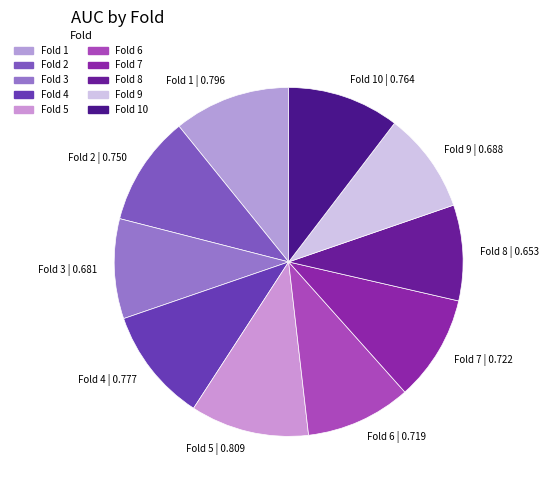

Is the sum of Fold 4 and Fold 6 greater than half?

No